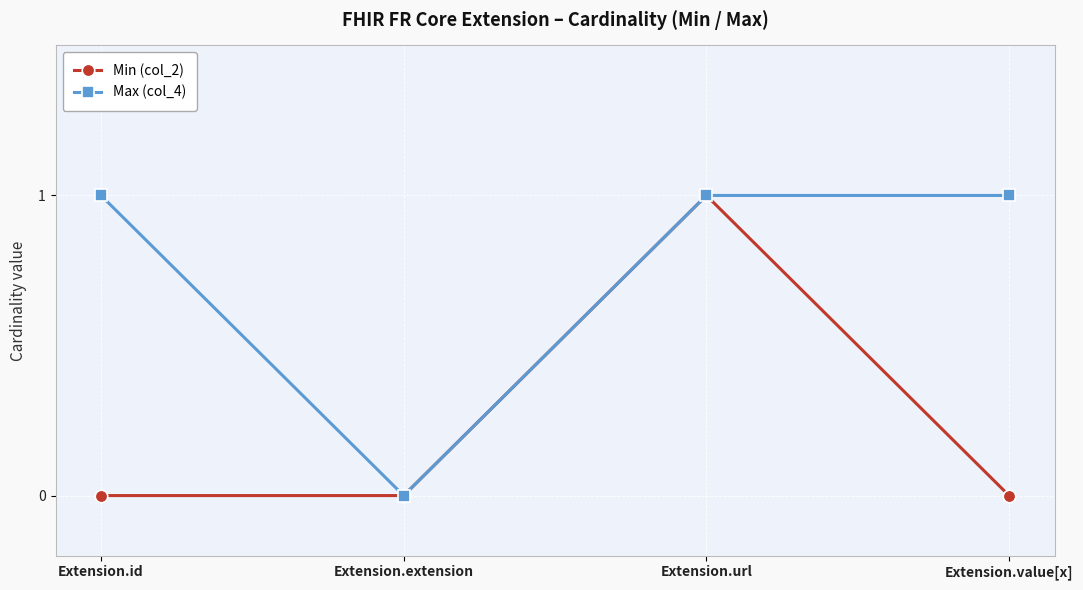

List the series in order of their overall mean, lowest first.

Min (col_2), Max (col_4)